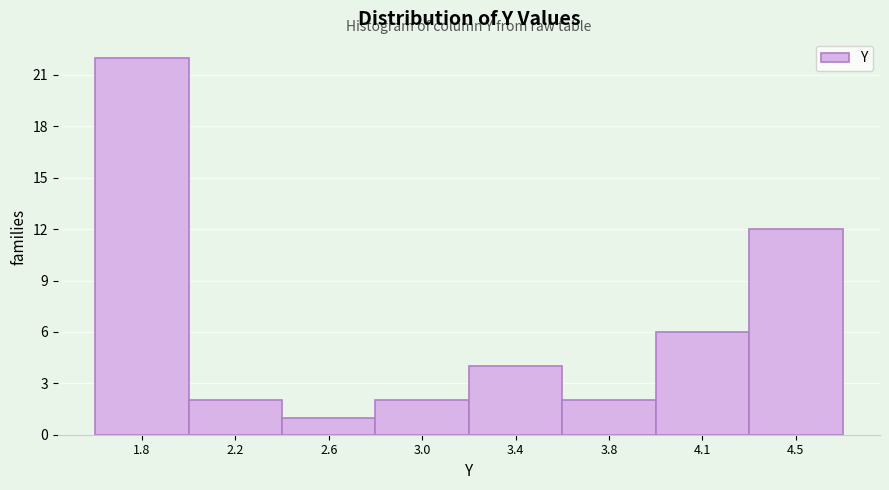

Reading left to right, transcribe all the data shown in this chart.

22	2	1	2	4	2	6	12